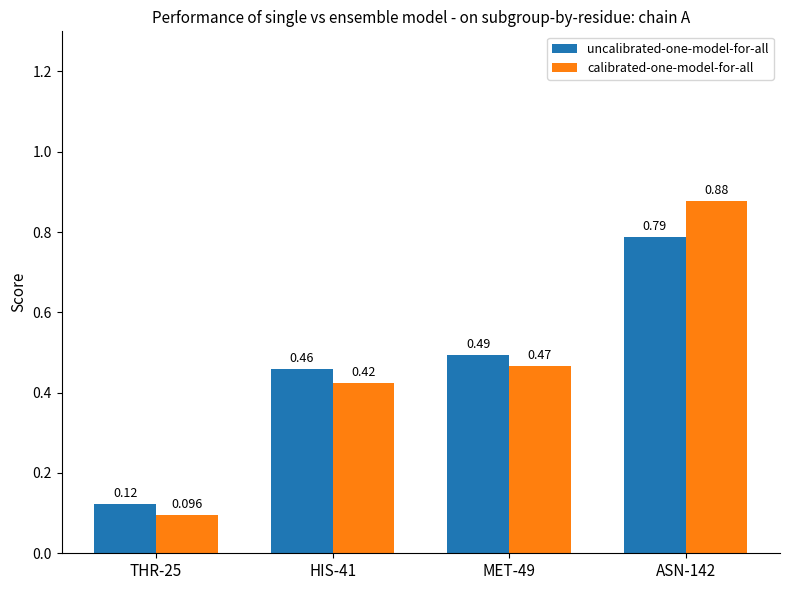

Rank the series by their maximum value, from highest to lowest.

calibrated-one-model-for-all, uncalibrated-one-model-for-all